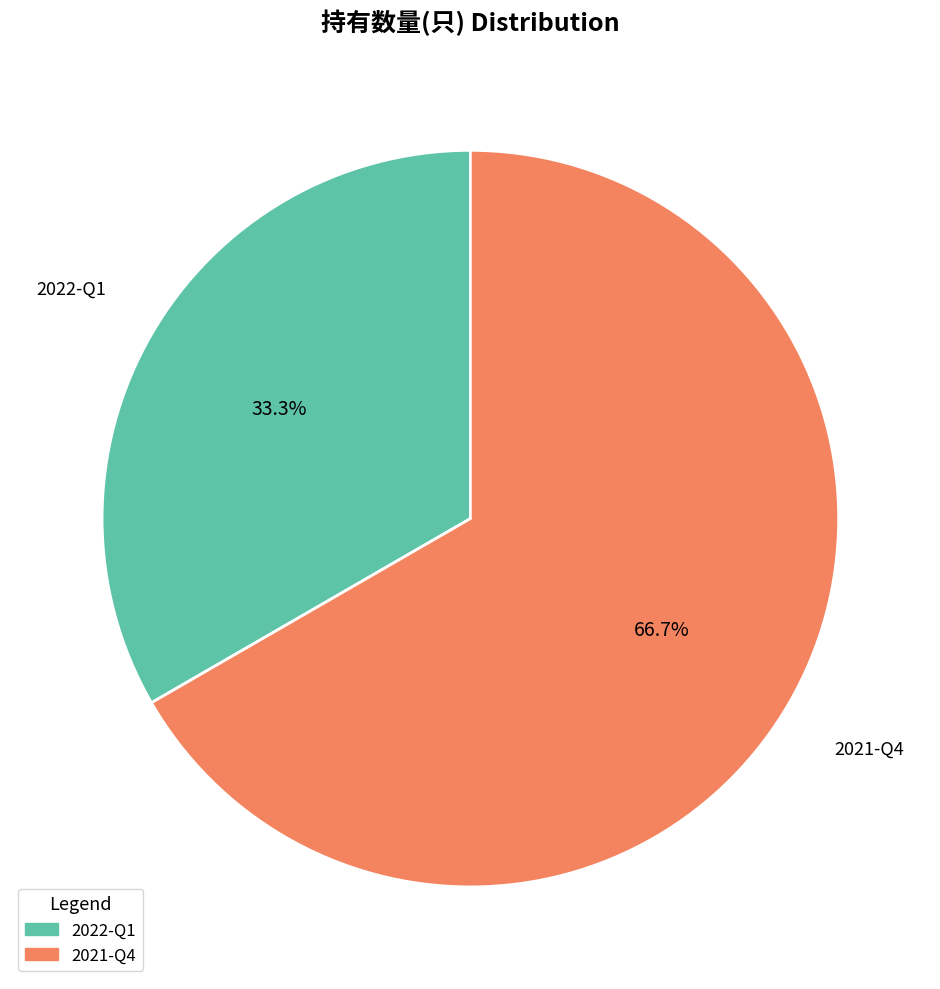

Which category has the biggest portion of the pie?

2021-Q4